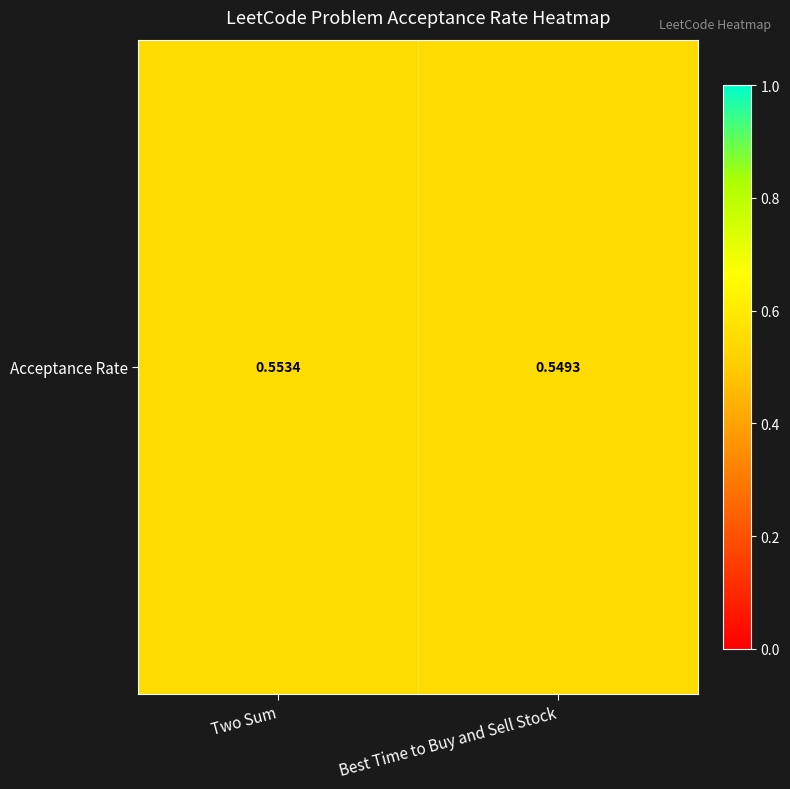

Where is the data nearest to the value 0?

Best Time to Buy and Sell Stock